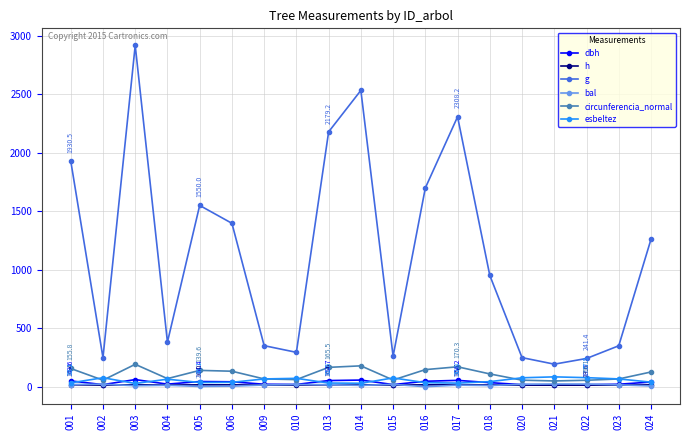

At which category does g reach its first local peak?

003